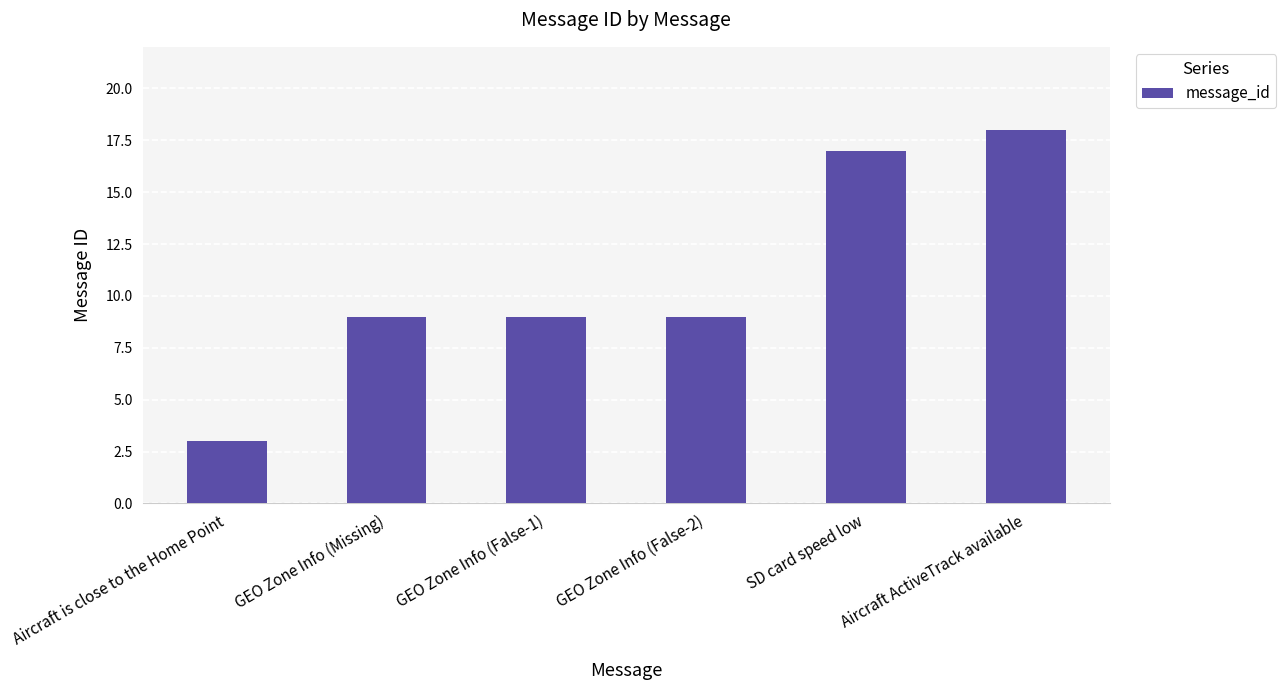

What is the label of the 4th bar from the right?

GEO Zone Info (False-1)